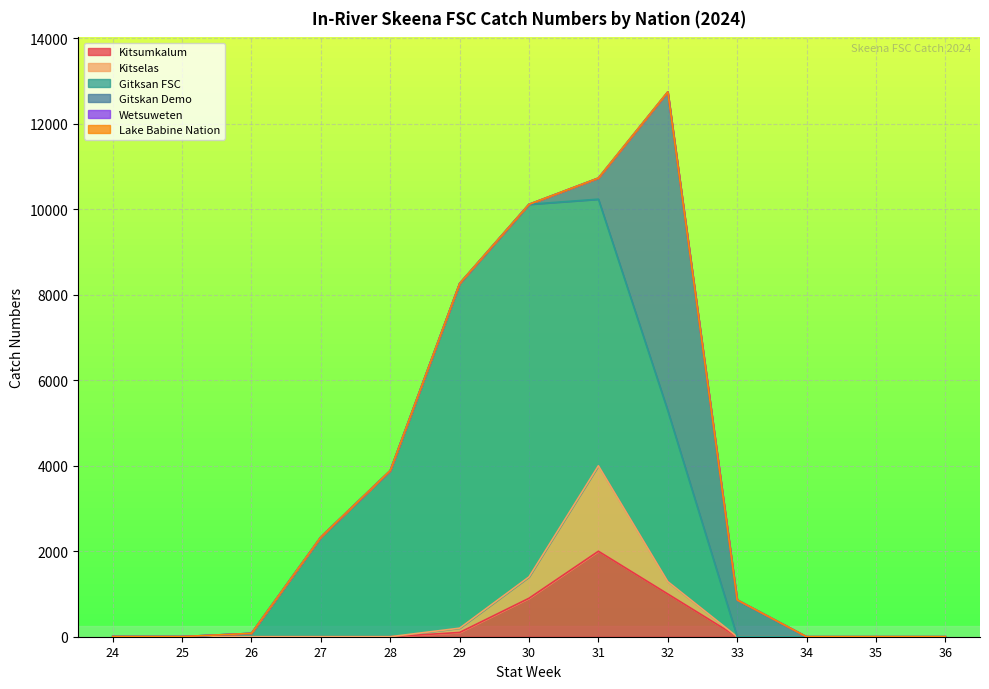

True or false: Lake Babine Nation has more than 2 points higher than both neighbors.

False